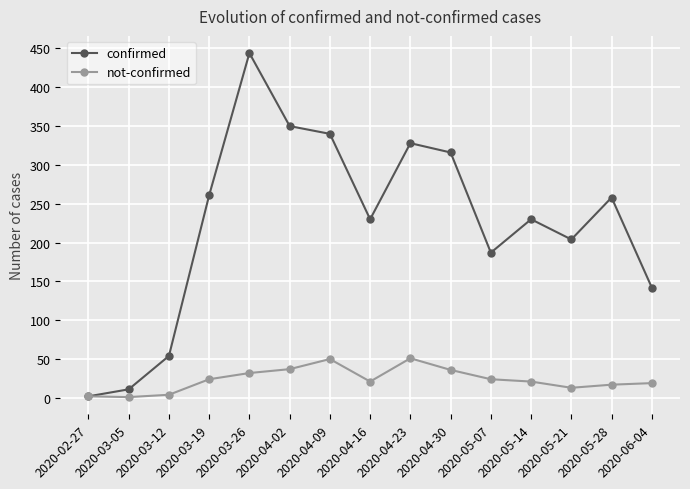

What is the label of the 8th point from the left?

2020-04-16